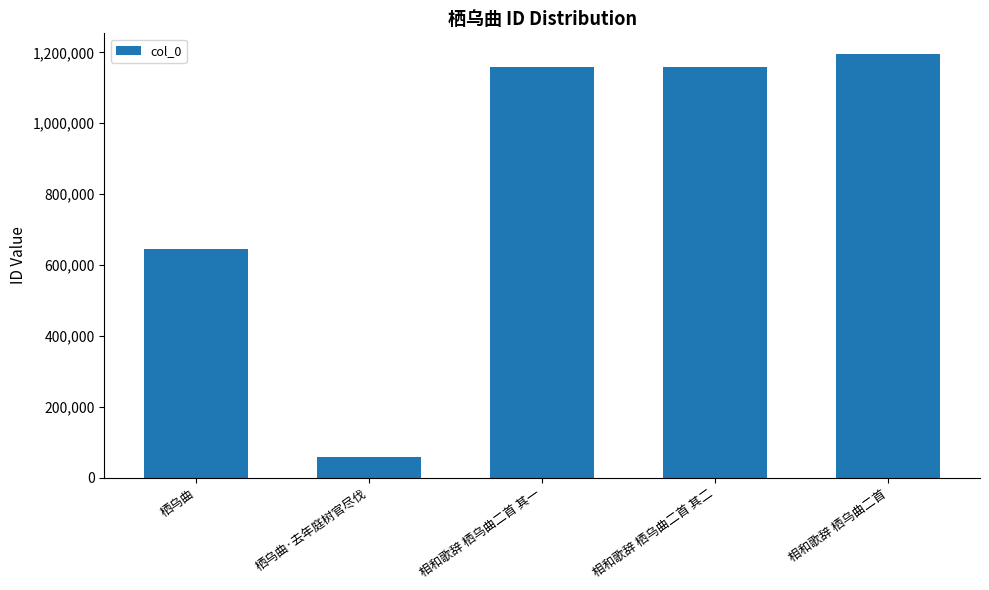

What is the difference between the values at 栖乌曲 and 相和歌辞 栖乌曲二首 其二?

512620